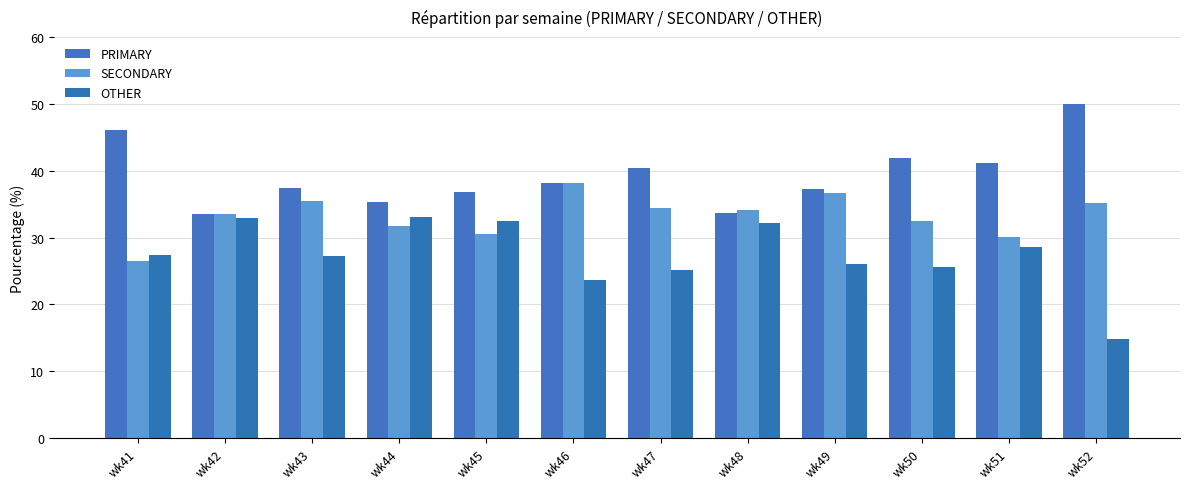

How many distinct data groups are displayed?

3